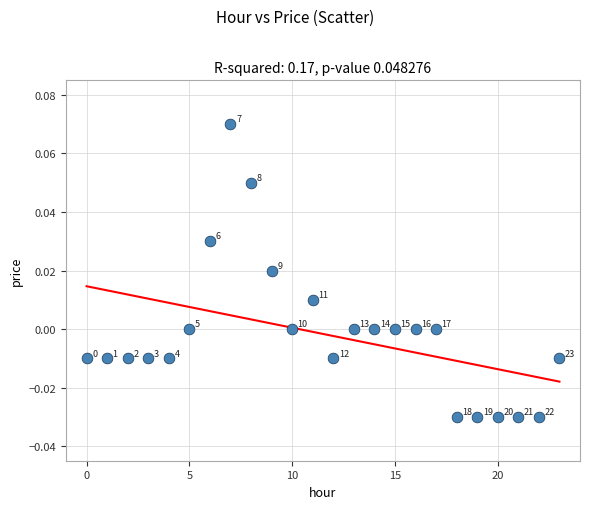

How many points are shown in the scatter plot?

24